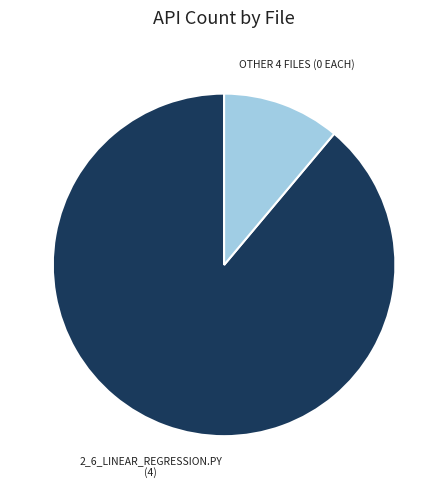

Does any single category account for the majority?

Yes